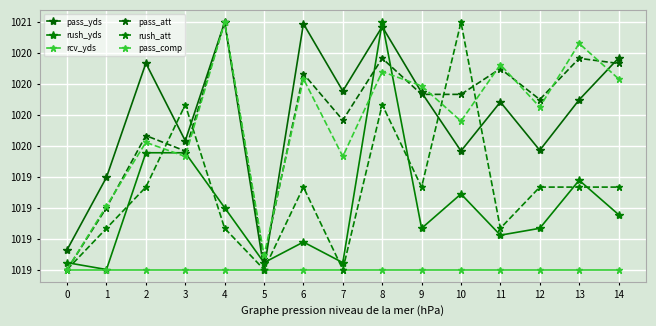

Is this an area chart (filled region under the line)?

No